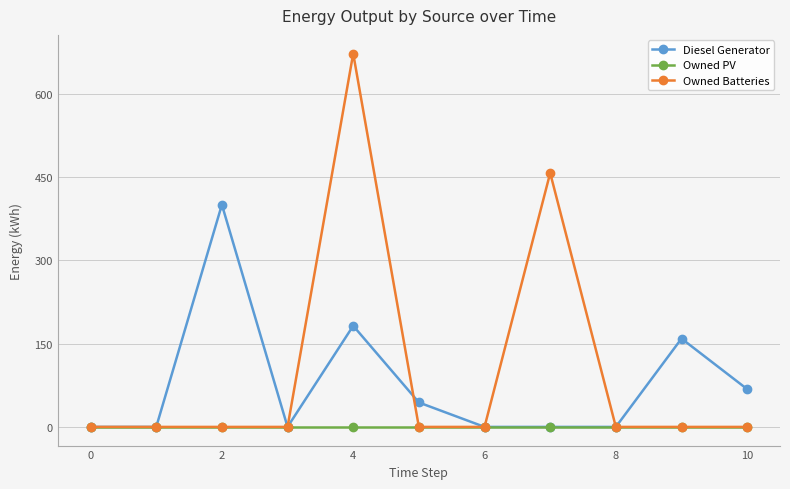

List the series in order of their overall mean, lowest first.

Owned PV, Diesel Generator, Owned Batteries